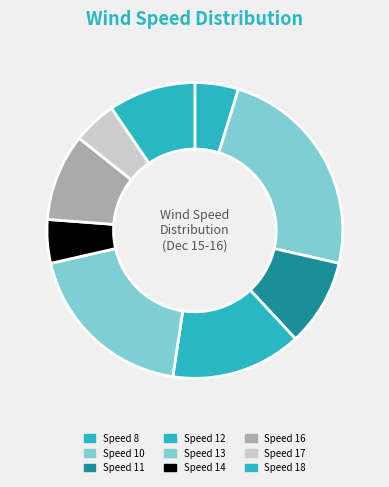

Which category has the biggest portion of the pie?

Speed 10